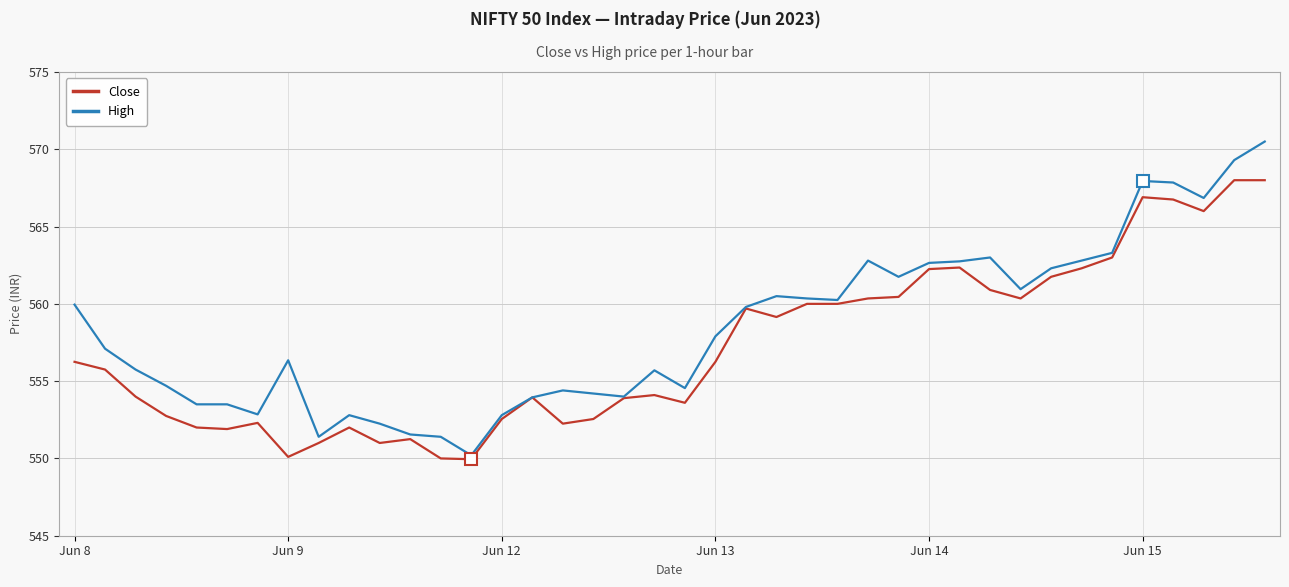

Which series has the widest spread of values?

High